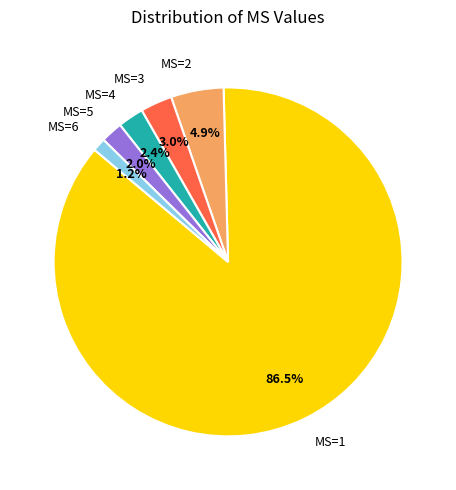

Is it true that MS=3 is 8% of the pie?

False